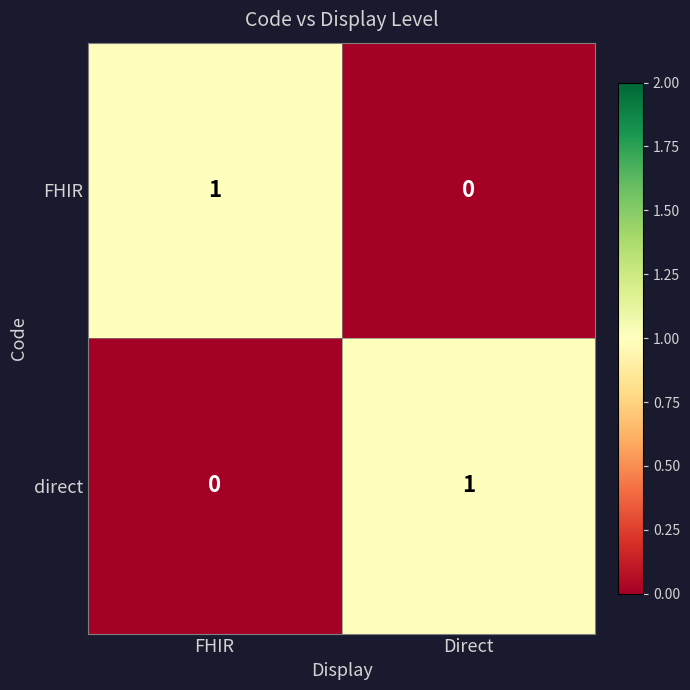

Which category has the highest value in the direct series?

Direct